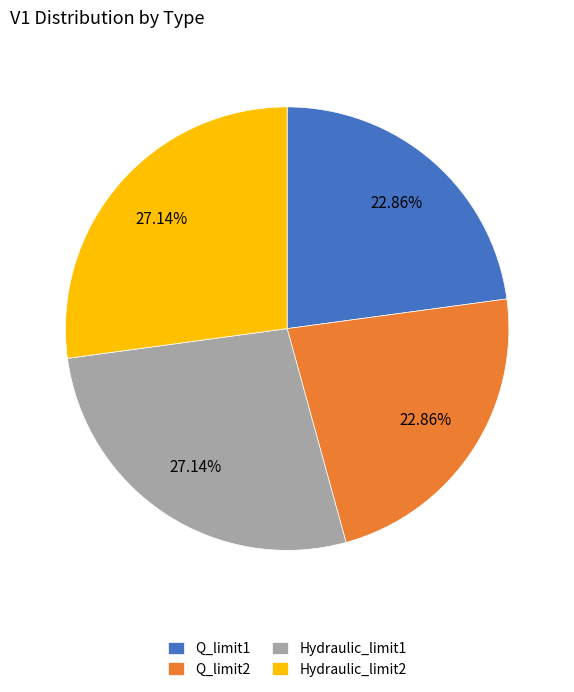

True or false: Q_limit2 accounts for 23% of the total.

True